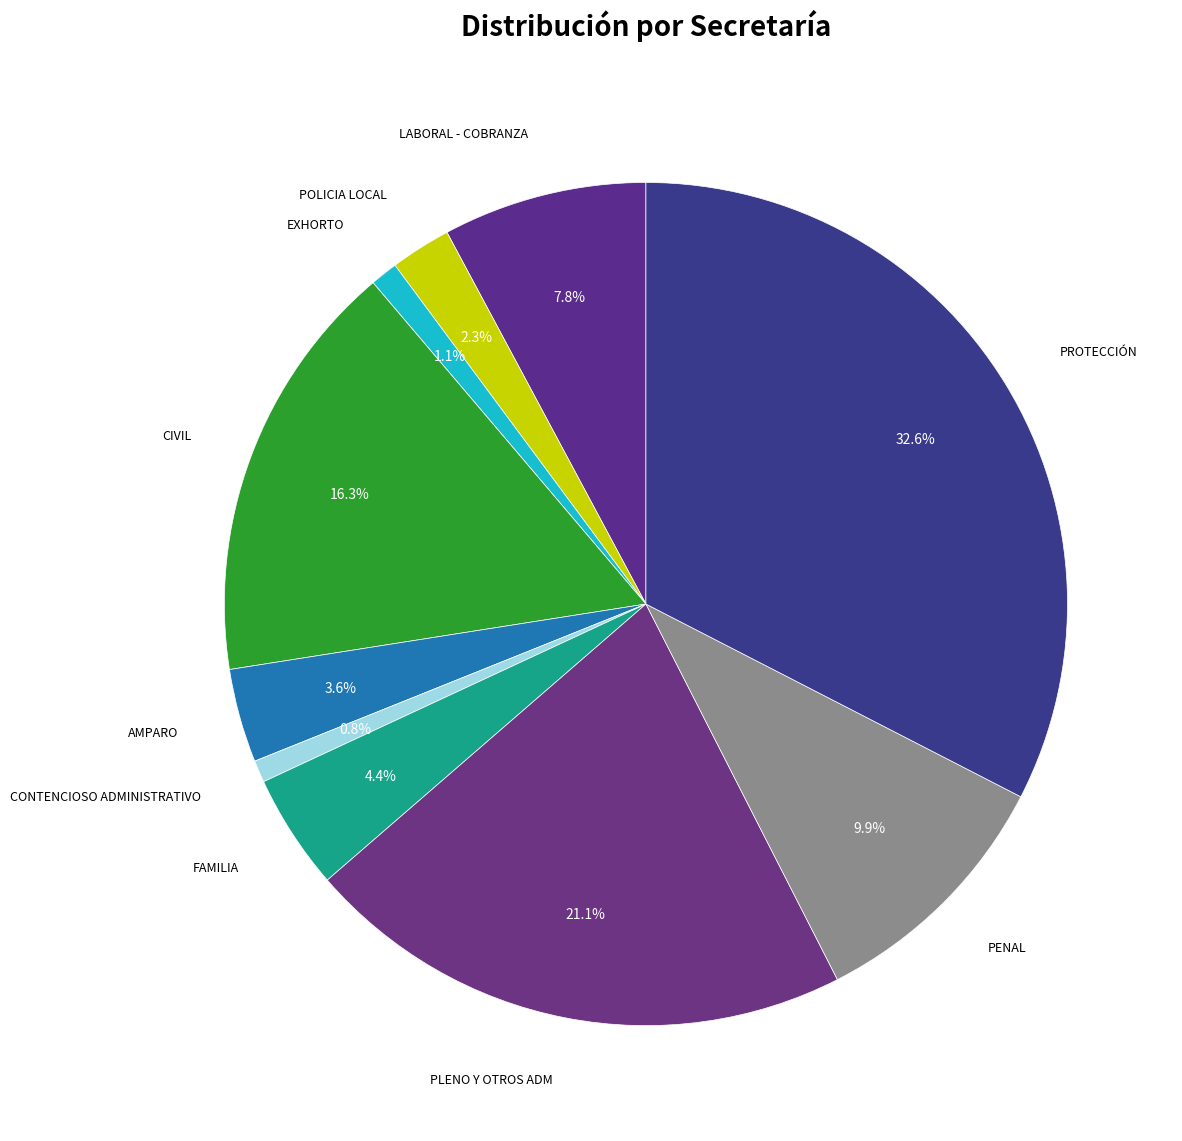

To the nearest percent, what is the difference between the largest and smallest slice percentages?

32%